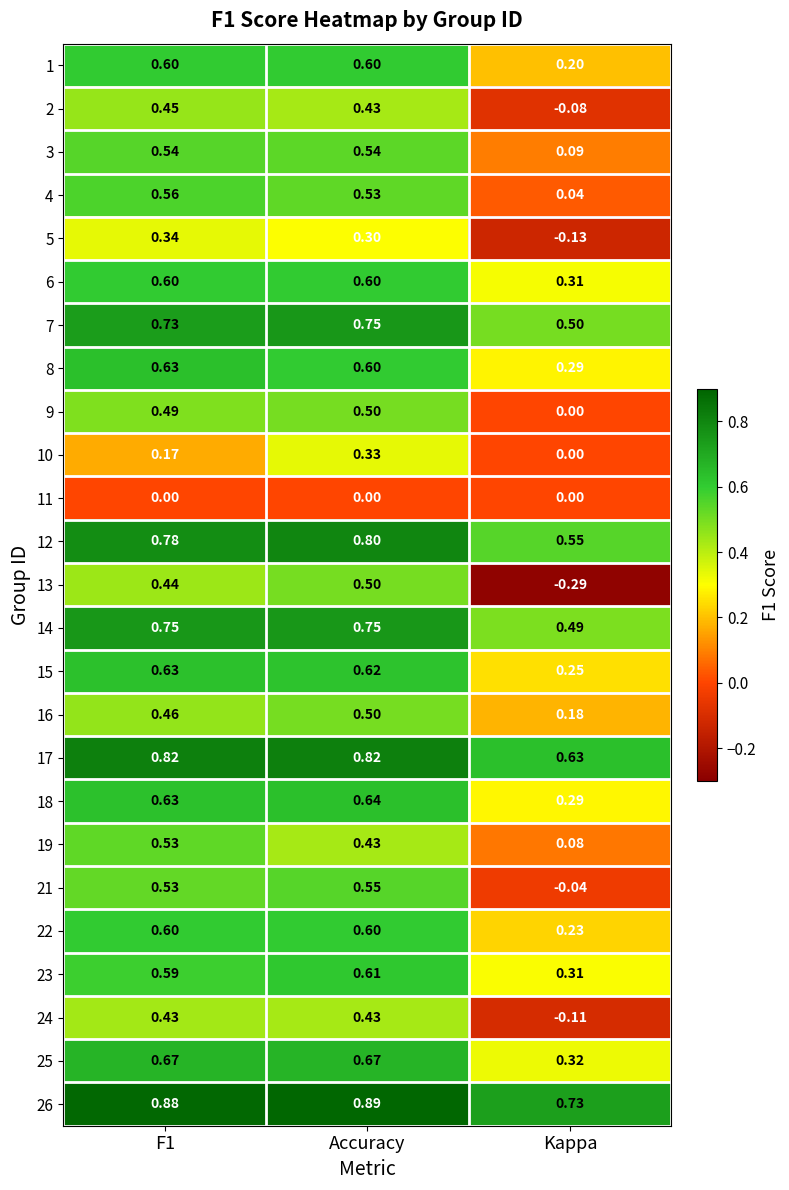

At which label is 24 closest to 0?

Kappa